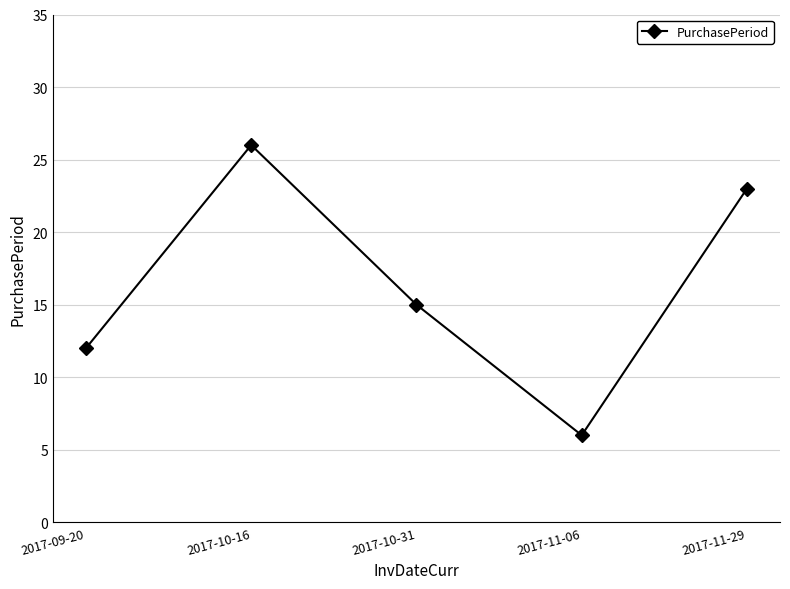

How many data points does each series have?

5